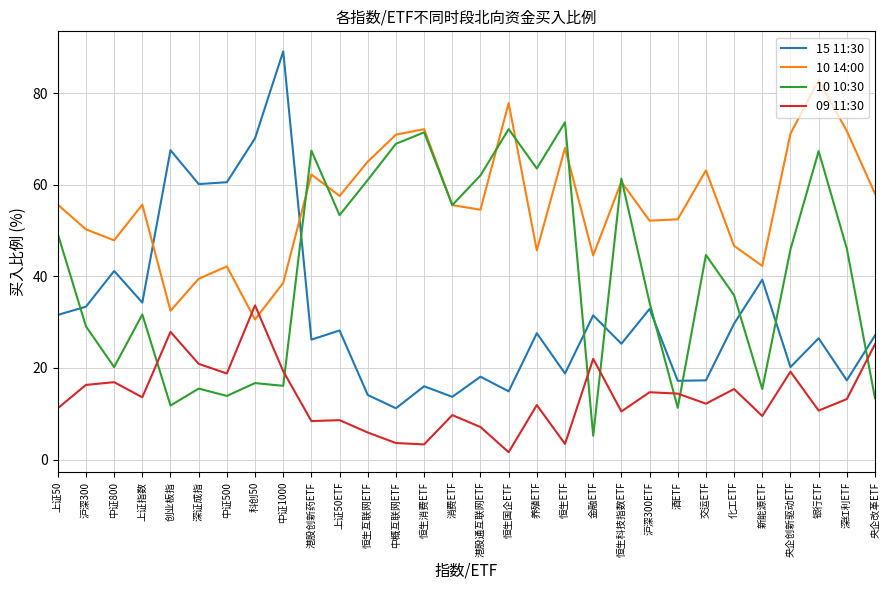

Which series changed the most between 金融ETF and 央企创新驱动ETF?

10 10:30